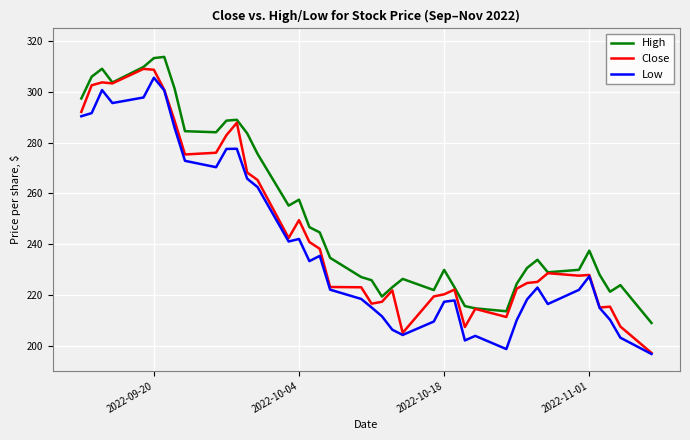

List the series in order of their overall mean, highest first.

High, Close, Low